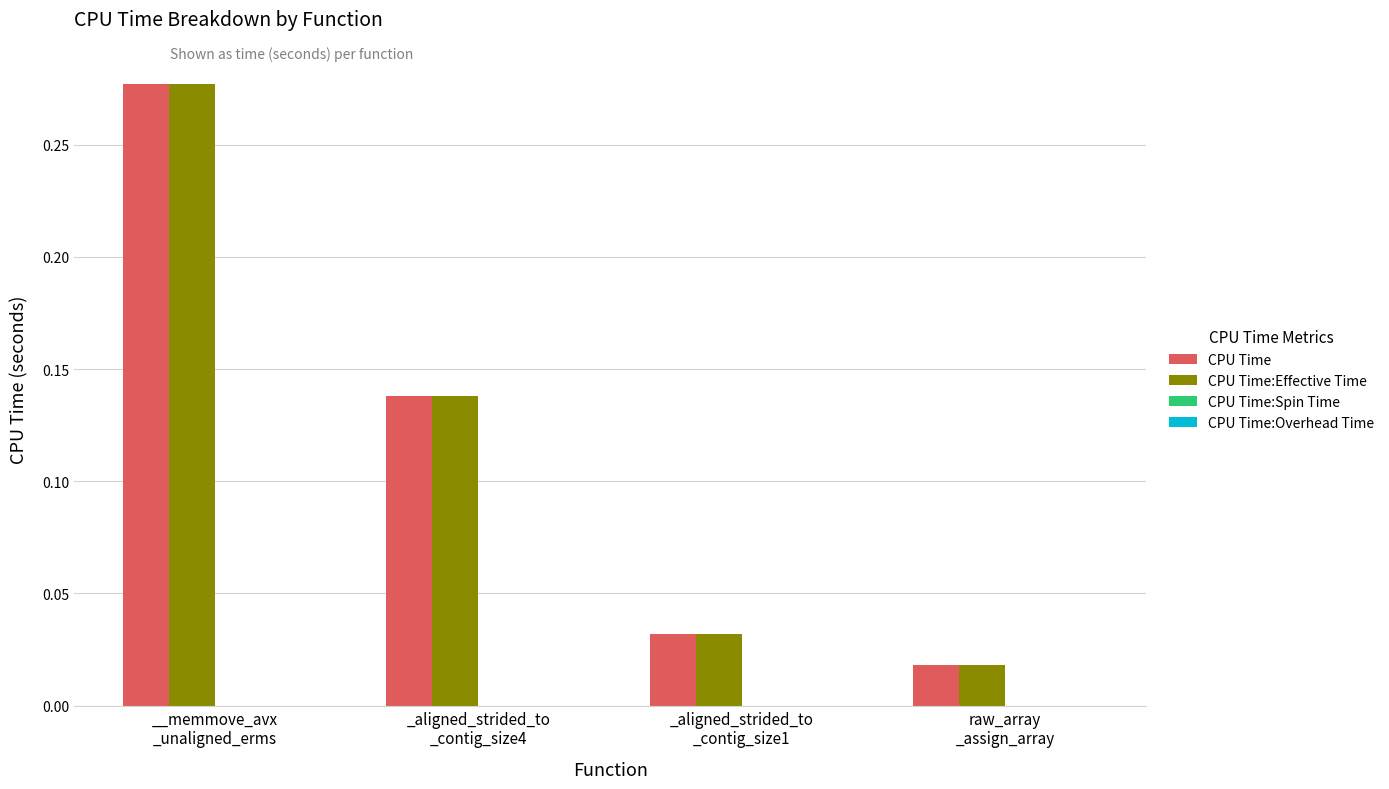

At how many categories does at least one series exceed 0?

4